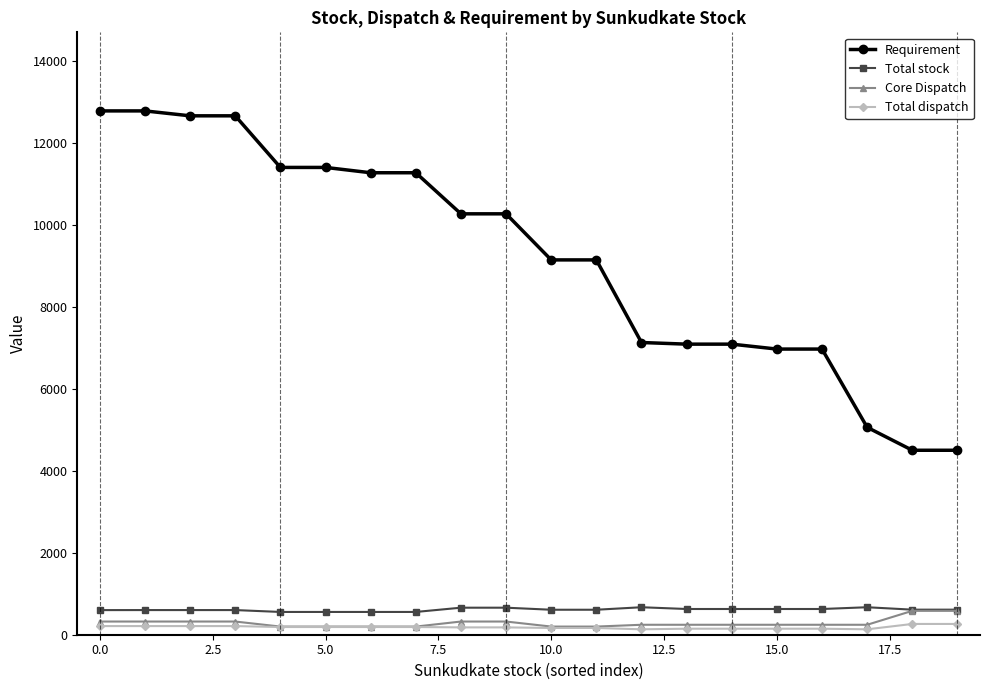

Which series has the largest range (max minus min)?

Requirement